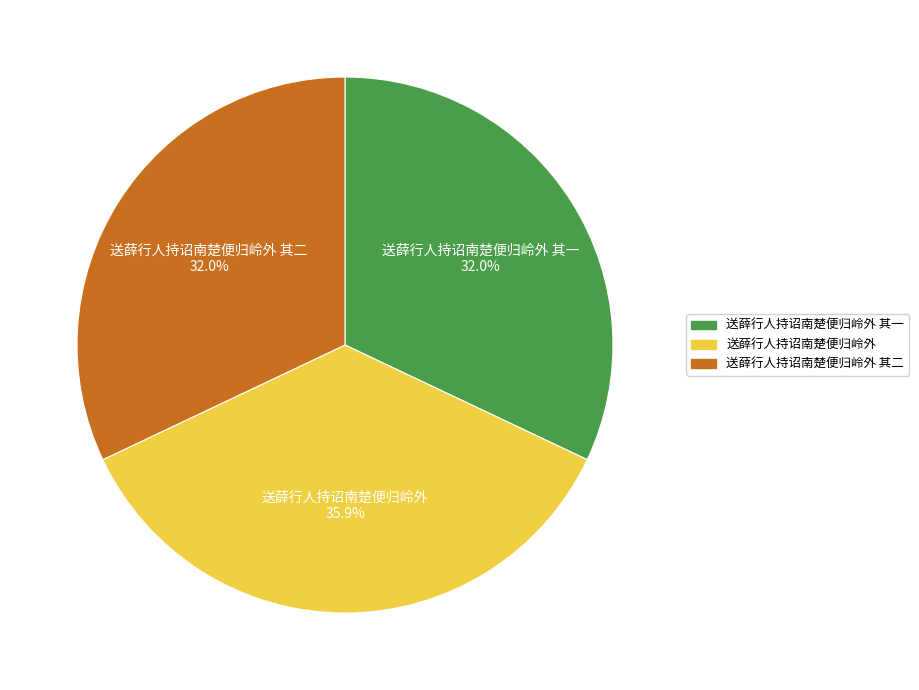

Is there a majority slice in this chart?

No